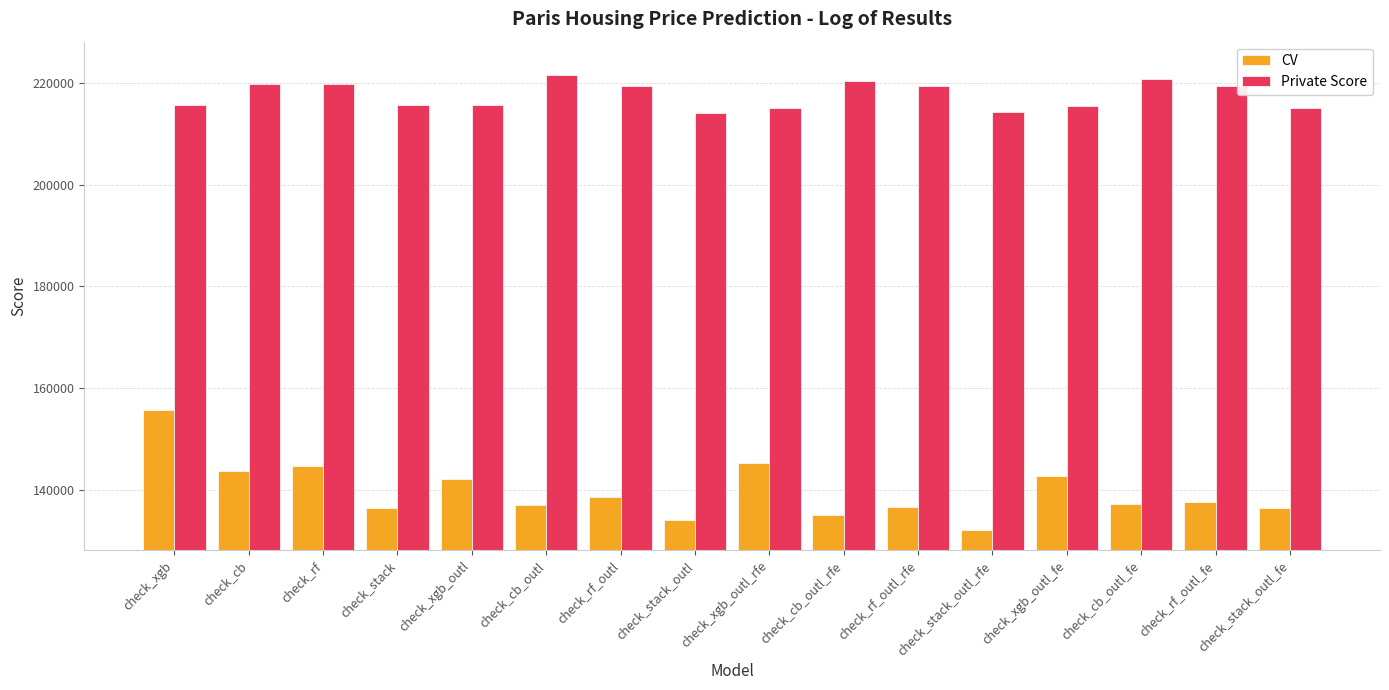

What is the difference between the maximum and minimum values in the CV series?

23624.1